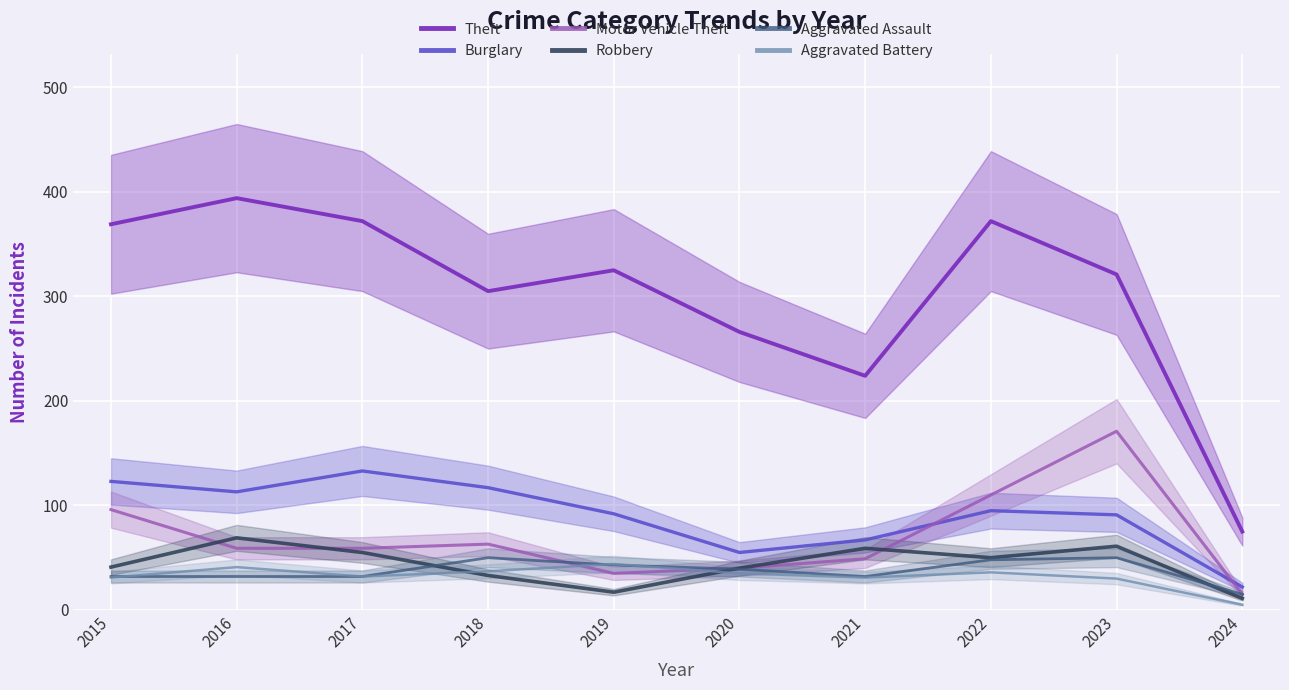

Which series has the largest range (max minus min)?

Theft